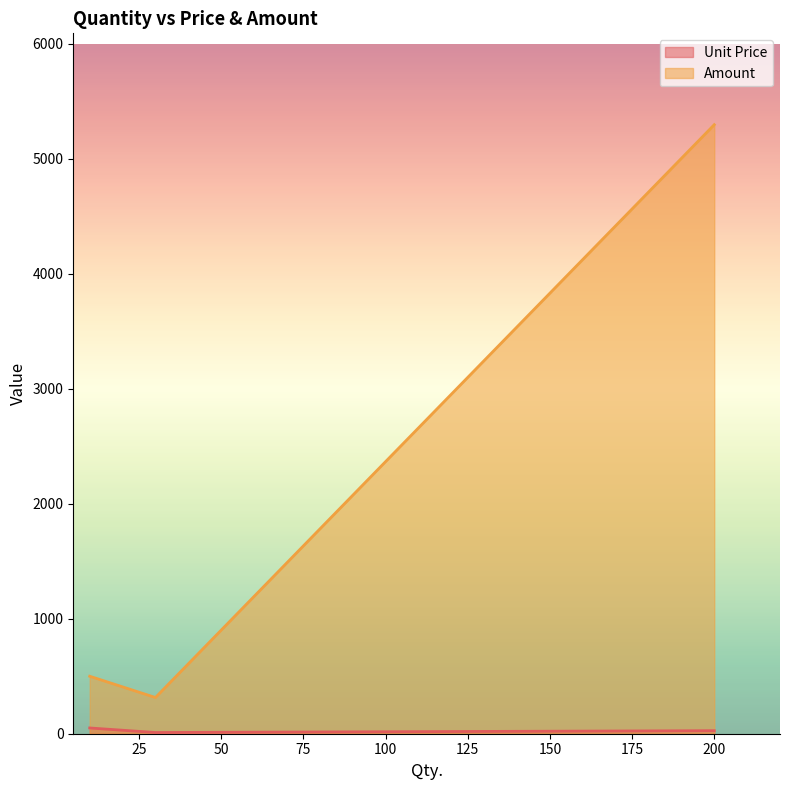

What is the difference between the maximum and minimum values in the Amount series?

4983.0